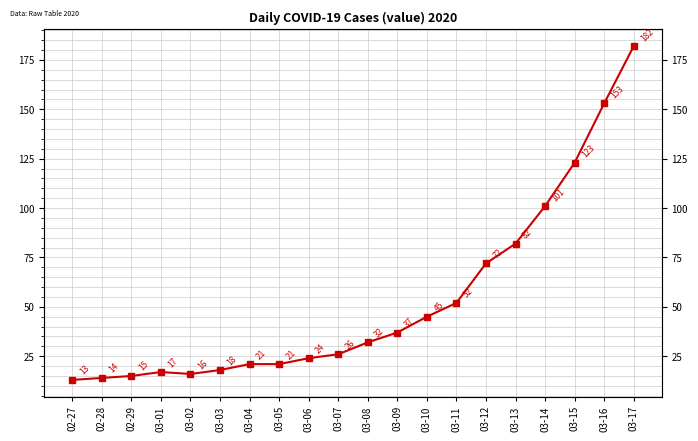

Between 02-29 and 03-16, which is larger?

03-16